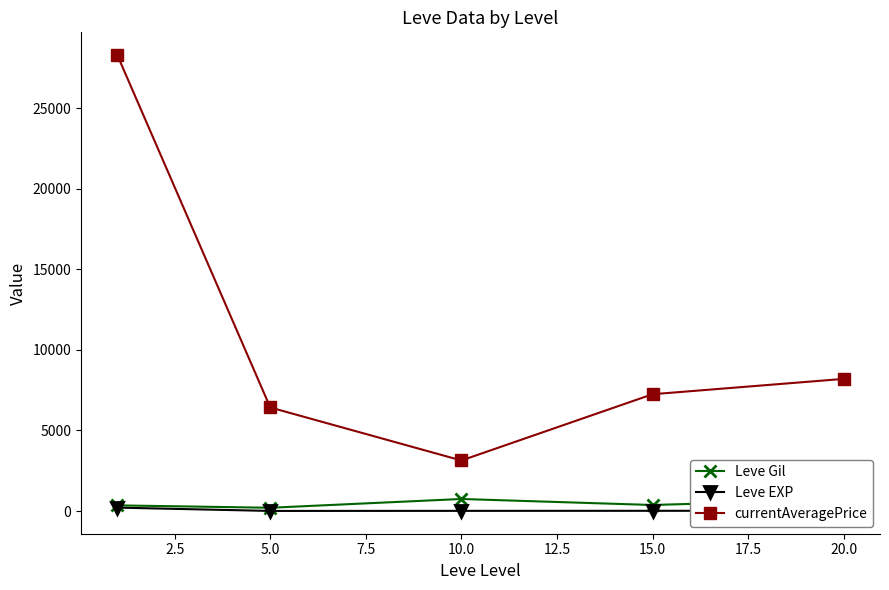

At how many categories does at least one series exceed 1533?

5